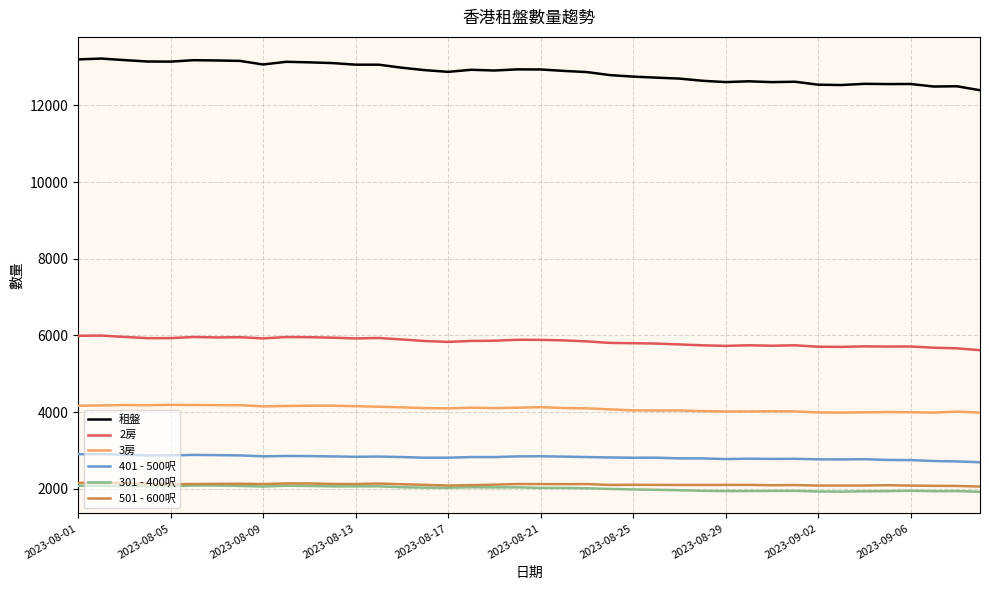

True or false: 3房 and 租盤 intersect in this chart.

False